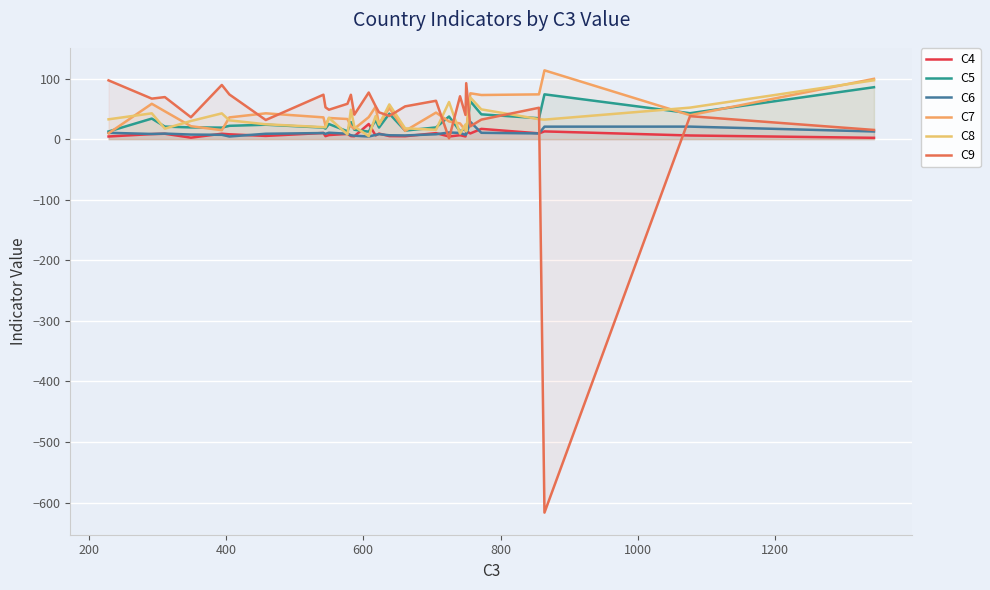

How many lines are shown in the chart?

6